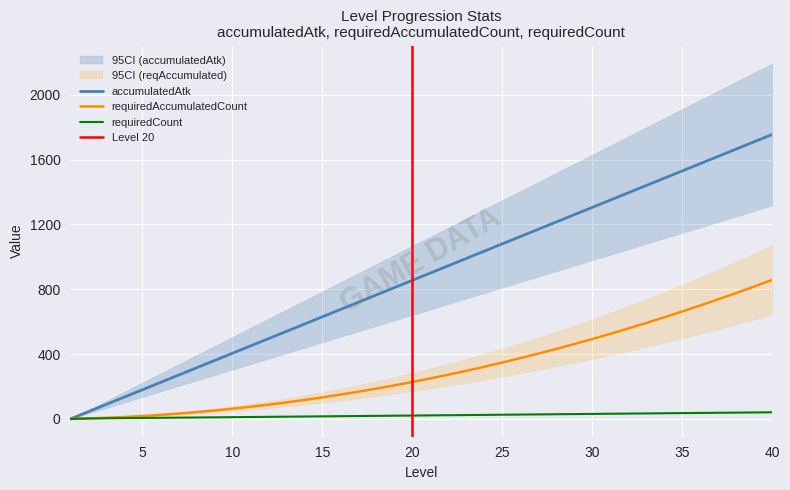

Reading left to right, list all the values displayed in this chart.

accumulatedAtk: 1=0	2=45	3=90	4=135	5=180	6=225	7=270	8=315	9=360	10=405	11=450	12=495	13=540	14=585	15=630	16=675	17=720	18=765	19=810	20=855	21=900	22=945	23=990	24=1035	25=1080	26=1125	27=1170	28=1215	29=1260	30=1305	31=1350	32=1395	33=1440	34=1485	35=1530	36=1575	37=1620	38=1665	39=1710	40=1755
requiredAccumulatedCount: 1=0	2=3	3=7	4=12	5=18	6=25	7=33	8=42	9=52	10=63	11=75	12=88	13=102	14=117	15=133	16=150	17=168	18=187	19=207	20=228	21=250	22=273	23=297	24=322	25=348	26=375	27=403	28=432	29=462	30=493	31=525	32=558	33=592	34=627	35=663	36=700	37=738	38=777	39=817	40=858
requiredCount: 1=0	2=3	3=4	4=5	5=6	6=7	7=8	8=9	9=10	10=11	11=12	12=13	13=14	14=15	15=16	16=17	17=18	18=19	19=20	20=21	21=22	22=23	23=24	24=25	25=26	26=27	27=28	28=29	29=30	30=31	31=32	32=33	33=34	34=35	35=36	36=37	37=38	38=39	39=40	40=41